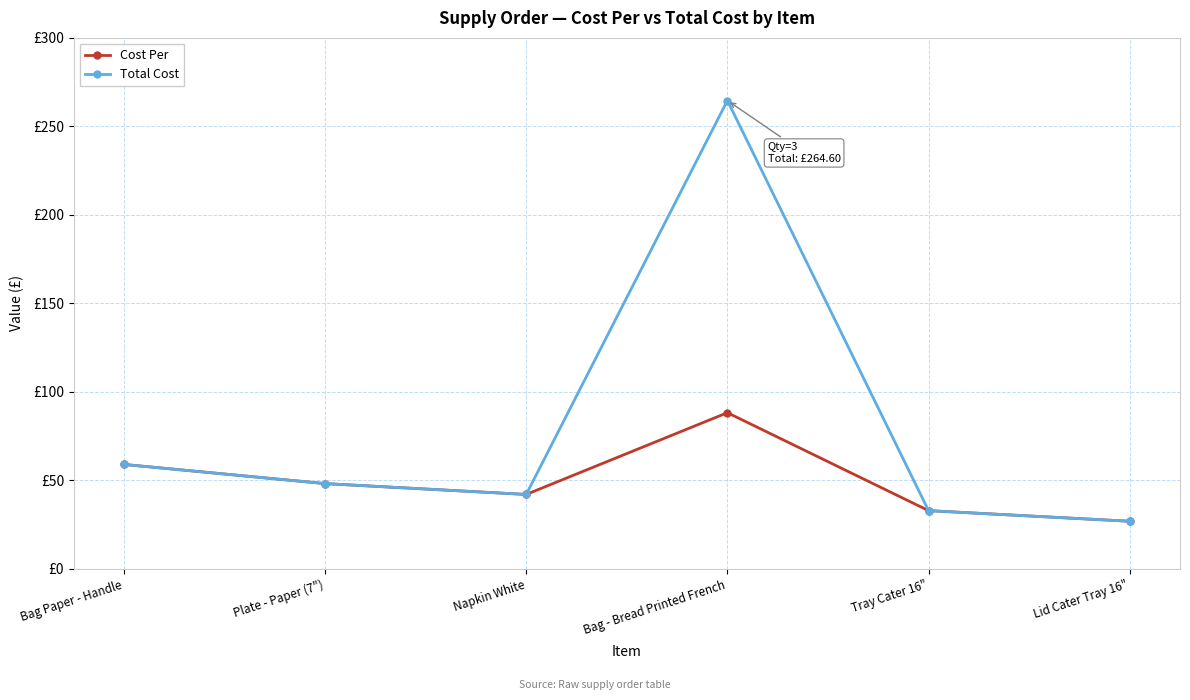

Where is the first local minimum for Total Cost?

Napkin White